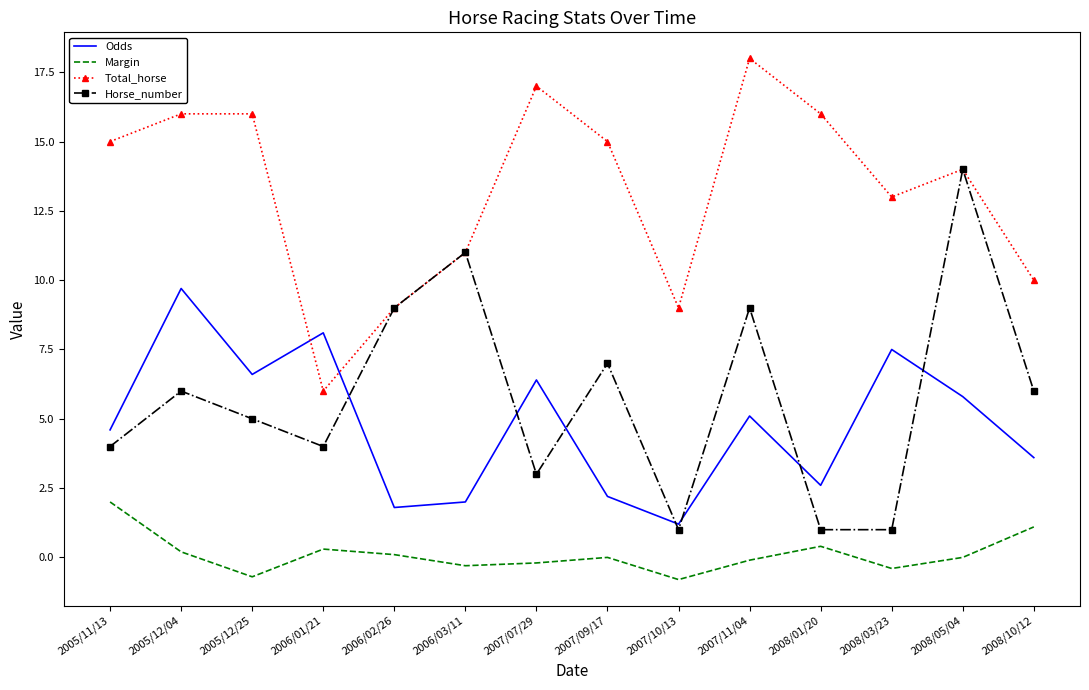

Where is Odds nearest to the value 5?

2007/11/04